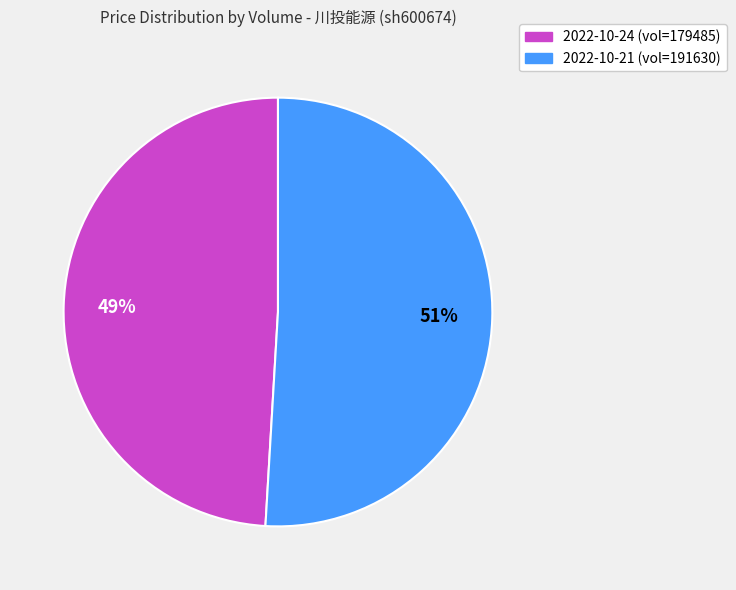

To the nearest percent, what is the average slice percentage?

50%